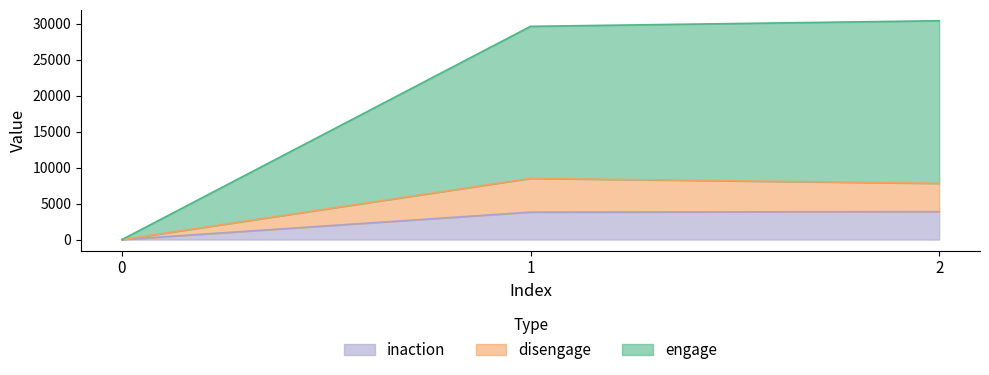

Does the chart display data point markers on the line(s)?

No